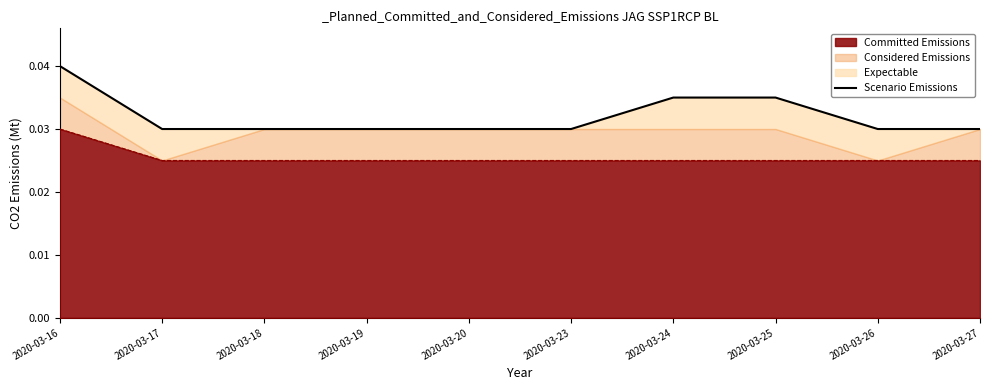

True or false: the data has more than 0 interior local peaks.

False